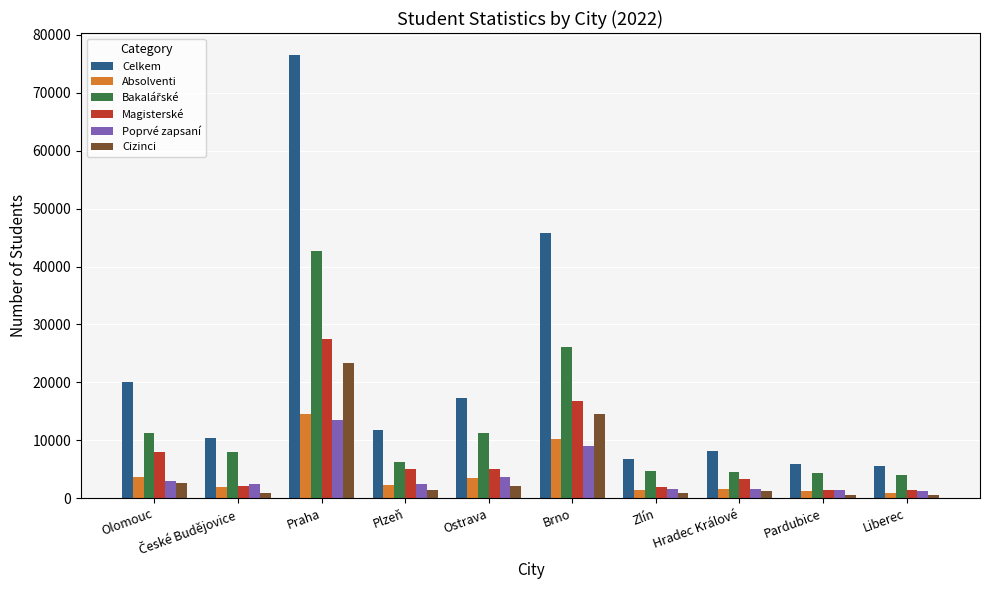

How many series are shown in this chart?

6